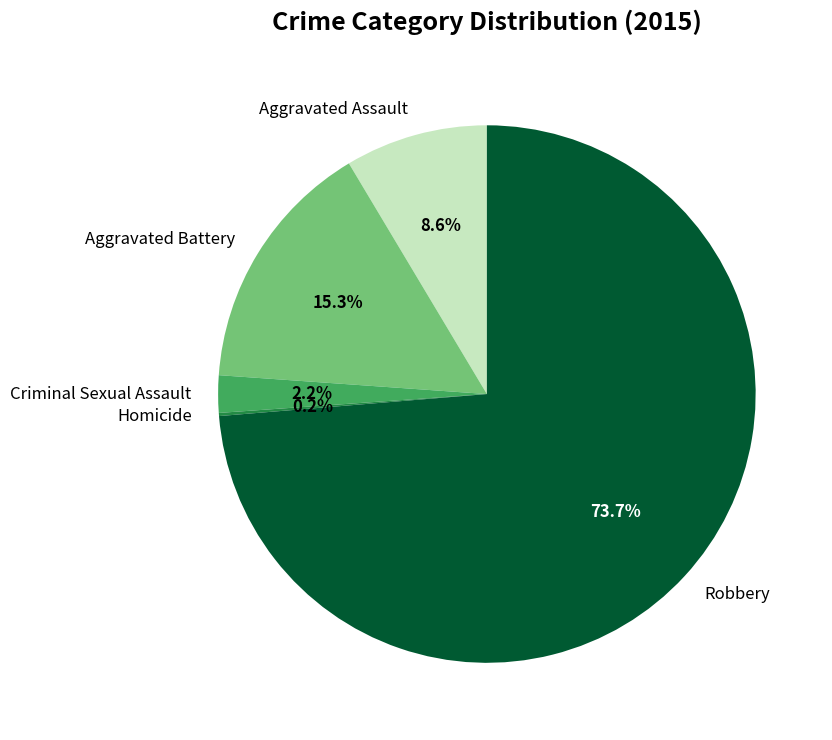

Which slice is the largest?

Robbery